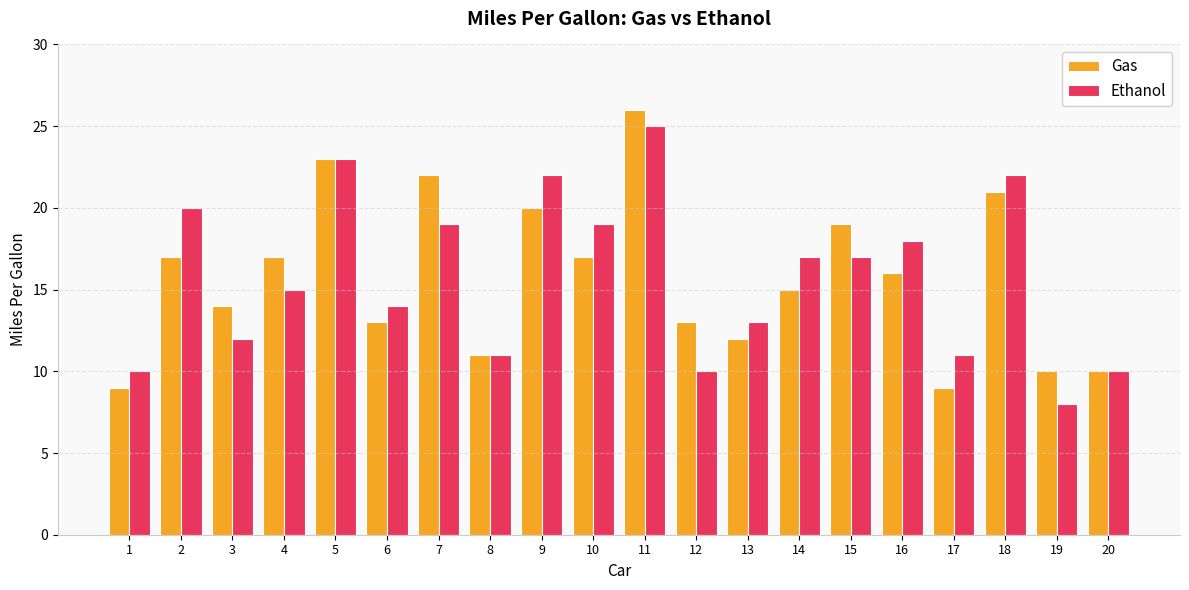

At 7, list the series in order from largest to smallest.

Gas, Ethanol